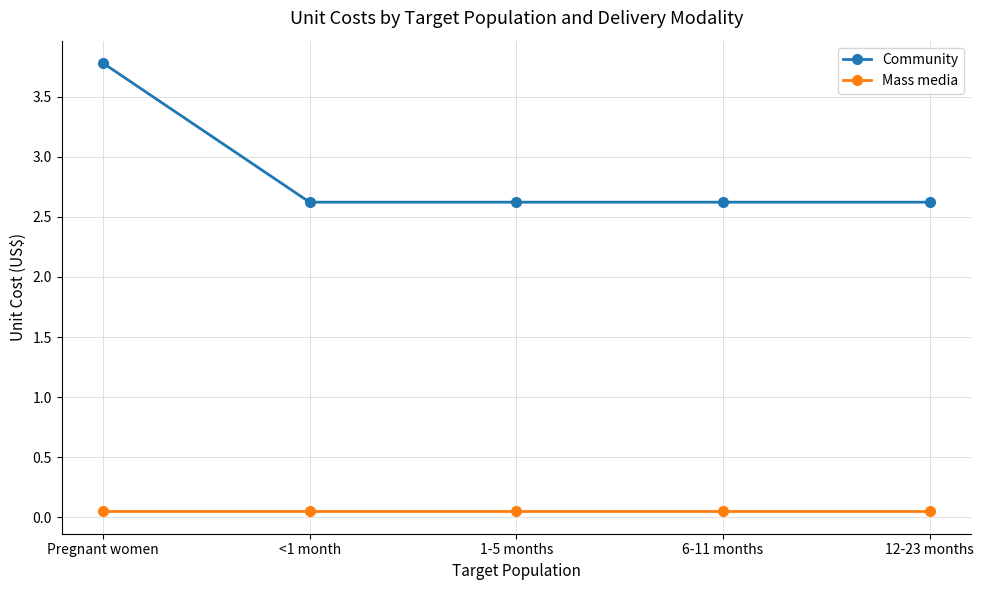

List the series in order of their peak value, highest first.

Community, Mass media